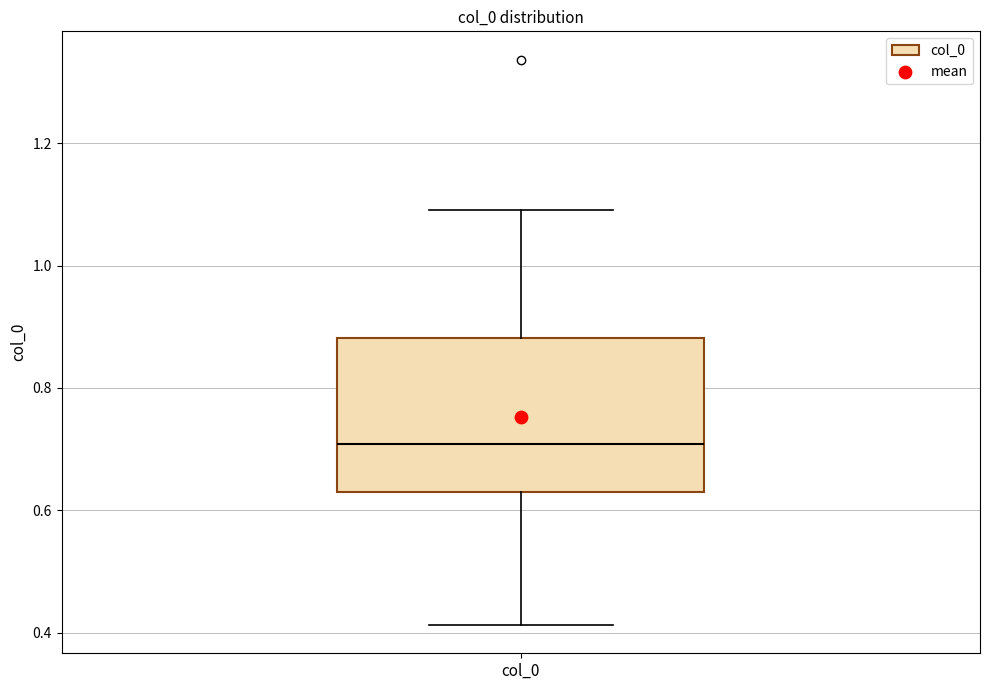

Where does the median line of the box for col_0 sit on the y-axis? The values are not printed on the chart, so give them approximately, as read against the axis.

0.70